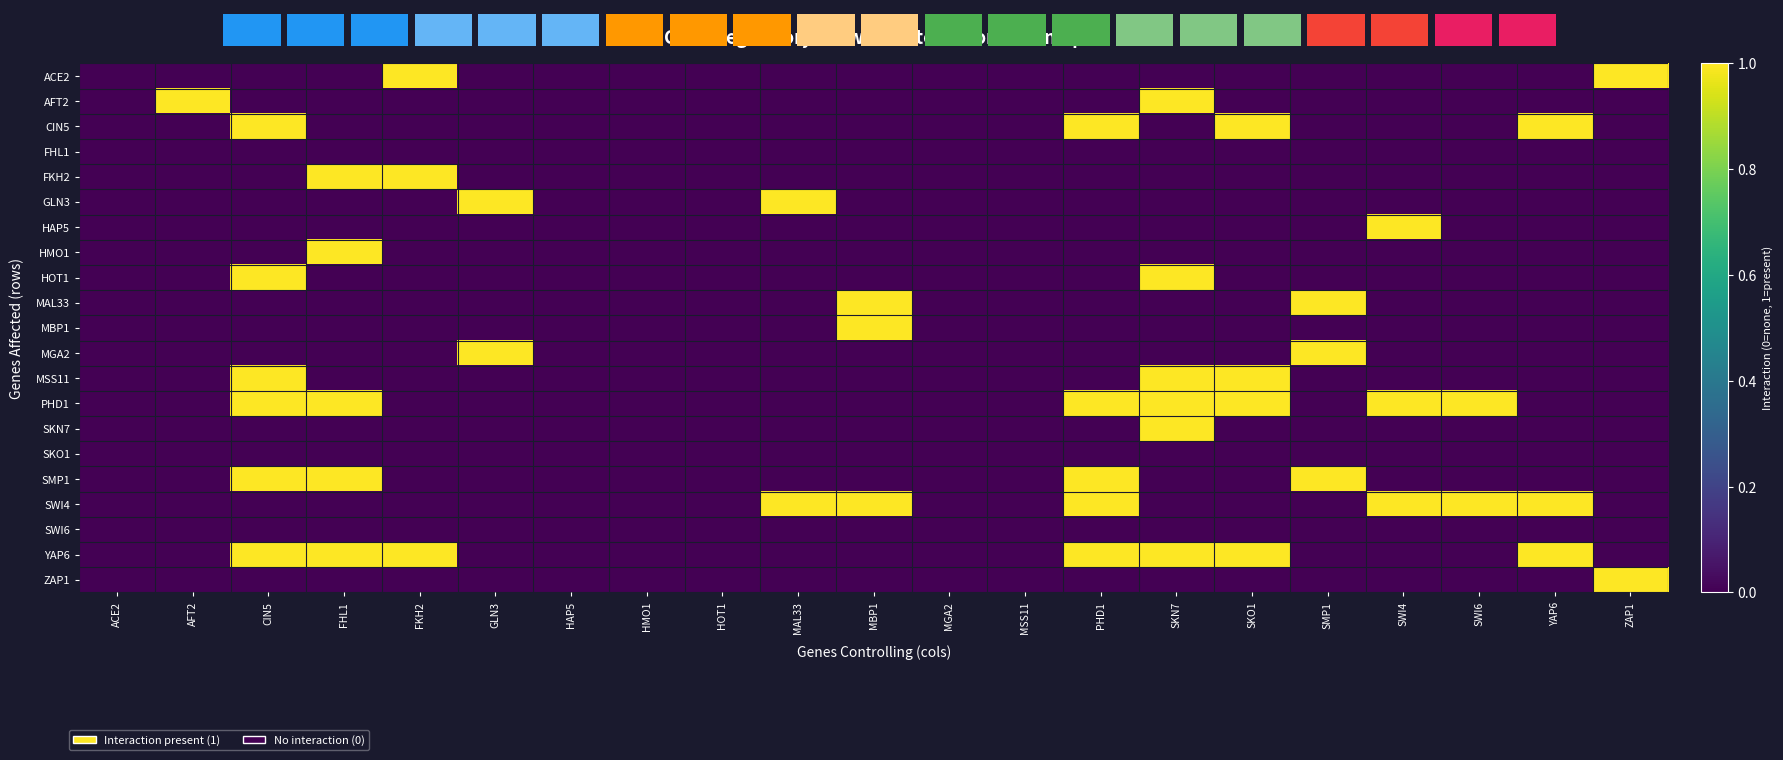

Reading left to right, list all the values displayed in this chart.

ACE2: ACE2=0	AFT2=0	CIN5=0	FHL1=0	FKH2=1	GLN3=0	HAP5=0	HMO1=0	HOT1=0	MAL33=0	MBP1=0	MGA2=0	MSS11=0	PHD1=0	SKN7=0	SKO1=0	SMP1=0	SWI4=0	SWI6=0	YAP6=0	ZAP1=1
AFT2: ACE2=0	AFT2=1	CIN5=0	FHL1=0	FKH2=0	GLN3=0	HAP5=0	HMO1=0	HOT1=0	MAL33=0	MBP1=0	MGA2=0	MSS11=0	PHD1=0	SKN7=1	SKO1=0	SMP1=0	SWI4=0	SWI6=0	YAP6=0	ZAP1=0
CIN5: ACE2=0	AFT2=0	CIN5=1	FHL1=0	FKH2=0	GLN3=0	HAP5=0	HMO1=0	HOT1=0	MAL33=0	MBP1=0	MGA2=0	MSS11=0	PHD1=1	SKN7=0	SKO1=1	SMP1=0	SWI4=0	SWI6=0	YAP6=1	ZAP1=0
FHL1: ACE2=0	AFT2=0	CIN5=0	FHL1=0	FKH2=0	GLN3=0	HAP5=0	HMO1=0	HOT1=0	MAL33=0	MBP1=0	MGA2=0	MSS11=0	PHD1=0	SKN7=0	SKO1=0	SMP1=0	SWI4=0	SWI6=0	YAP6=0	ZAP1=0
FKH2: ACE2=0	AFT2=0	CIN5=0	FHL1=1	FKH2=1	GLN3=0	HAP5=0	HMO1=0	HOT1=0	MAL33=0	MBP1=0	MGA2=0	MSS11=0	PHD1=0	SKN7=0	SKO1=0	SMP1=0	SWI4=0	SWI6=0	YAP6=0	ZAP1=0
GLN3: ACE2=0	AFT2=0	CIN5=0	FHL1=0	FKH2=0	GLN3=1	HAP5=0	HMO1=0	HOT1=0	MAL33=1	MBP1=0	MGA2=0	MSS11=0	PHD1=0	SKN7=0	SKO1=0	SMP1=0	SWI4=0	SWI6=0	YAP6=0	ZAP1=0
HAP5: ACE2=0	AFT2=0	CIN5=0	FHL1=0	FKH2=0	GLN3=0	HAP5=0	HMO1=0	HOT1=0	MAL33=0	MBP1=0	MGA2=0	MSS11=0	PHD1=0	SKN7=0	SKO1=0	SMP1=0	SWI4=1	SWI6=0	YAP6=0	ZAP1=0
HMO1: ACE2=0	AFT2=0	CIN5=0	FHL1=1	FKH2=0	GLN3=0	HAP5=0	HMO1=0	HOT1=0	MAL33=0	MBP1=0	MGA2=0	MSS11=0	PHD1=0	SKN7=0	SKO1=0	SMP1=0	SWI4=0	SWI6=0	YAP6=0	ZAP1=0
HOT1: ACE2=0	AFT2=0	CIN5=1	FHL1=0	FKH2=0	GLN3=0	HAP5=0	HMO1=0	HOT1=0	MAL33=0	MBP1=0	MGA2=0	MSS11=0	PHD1=0	SKN7=1	SKO1=0	SMP1=0	SWI4=0	SWI6=0	YAP6=0	ZAP1=0
MAL33: ACE2=0	AFT2=0	CIN5=0	FHL1=0	FKH2=0	GLN3=0	HAP5=0	HMO1=0	HOT1=0	MAL33=0	MBP1=1	MGA2=0	MSS11=0	PHD1=0	SKN7=0	SKO1=0	SMP1=1	SWI4=0	SWI6=0	YAP6=0	ZAP1=0
MBP1: ACE2=0	AFT2=0	CIN5=0	FHL1=0	FKH2=0	GLN3=0	HAP5=0	HMO1=0	HOT1=0	MAL33=0	MBP1=1	MGA2=0	MSS11=0	PHD1=0	SKN7=0	SKO1=0	SMP1=0	SWI4=0	SWI6=0	YAP6=0	ZAP1=0
MGA2: ACE2=0	AFT2=0	CIN5=0	FHL1=0	FKH2=0	GLN3=1	HAP5=0	HMO1=0	HOT1=0	MAL33=0	MBP1=0	MGA2=0	MSS11=0	PHD1=0	SKN7=0	SKO1=0	SMP1=1	SWI4=0	SWI6=0	YAP6=0	ZAP1=0
MSS11: ACE2=0	AFT2=0	CIN5=1	FHL1=0	FKH2=0	GLN3=0	HAP5=0	HMO1=0	HOT1=0	MAL33=0	MBP1=0	MGA2=0	MSS11=0	PHD1=0	SKN7=1	SKO1=1	SMP1=0	SWI4=0	SWI6=0	YAP6=0	ZAP1=0
PHD1: ACE2=0	AFT2=0	CIN5=1	FHL1=1	FKH2=0	GLN3=0	HAP5=0	HMO1=0	HOT1=0	MAL33=0	MBP1=0	MGA2=0	MSS11=0	PHD1=1	SKN7=1	SKO1=1	SMP1=0	SWI4=1	SWI6=1	YAP6=0	ZAP1=0
SKN7: ACE2=0	AFT2=0	CIN5=0	FHL1=0	FKH2=0	GLN3=0	HAP5=0	HMO1=0	HOT1=0	MAL33=0	MBP1=0	MGA2=0	MSS11=0	PHD1=0	SKN7=1	SKO1=0	SMP1=0	SWI4=0	SWI6=0	YAP6=0	ZAP1=0
SKO1: ACE2=0	AFT2=0	CIN5=0	FHL1=0	FKH2=0	GLN3=0	HAP5=0	HMO1=0	HOT1=0	MAL33=0	MBP1=0	MGA2=0	MSS11=0	PHD1=0	SKN7=0	SKO1=0	SMP1=0	SWI4=0	SWI6=0	YAP6=0	ZAP1=0
SMP1: ACE2=0	AFT2=0	CIN5=1	FHL1=1	FKH2=0	GLN3=0	HAP5=0	HMO1=0	HOT1=0	MAL33=0	MBP1=0	MGA2=0	MSS11=0	PHD1=1	SKN7=0	SKO1=0	SMP1=1	SWI4=0	SWI6=0	YAP6=0	ZAP1=0
SWI4: ACE2=0	AFT2=0	CIN5=0	FHL1=0	FKH2=0	GLN3=0	HAP5=0	HMO1=0	HOT1=0	MAL33=1	MBP1=1	MGA2=0	MSS11=0	PHD1=1	SKN7=0	SKO1=0	SMP1=0	SWI4=1	SWI6=1	YAP6=1	ZAP1=0
SWI6: ACE2=0	AFT2=0	CIN5=0	FHL1=0	FKH2=0	GLN3=0	HAP5=0	HMO1=0	HOT1=0	MAL33=0	MBP1=0	MGA2=0	MSS11=0	PHD1=0	SKN7=0	SKO1=0	SMP1=0	SWI4=0	SWI6=0	YAP6=0	ZAP1=0
YAP6: ACE2=0	AFT2=0	CIN5=1	FHL1=1	FKH2=1	GLN3=0	HAP5=0	HMO1=0	HOT1=0	MAL33=0	MBP1=0	MGA2=0	MSS11=0	PHD1=1	SKN7=1	SKO1=1	SMP1=0	SWI4=0	SWI6=0	YAP6=1	ZAP1=0
ZAP1: ACE2=0	AFT2=0	CIN5=0	FHL1=0	FKH2=0	GLN3=0	HAP5=0	HMO1=0	HOT1=0	MAL33=0	MBP1=0	MGA2=0	MSS11=0	PHD1=0	SKN7=0	SKO1=0	SMP1=0	SWI4=0	SWI6=0	YAP6=0	ZAP1=1